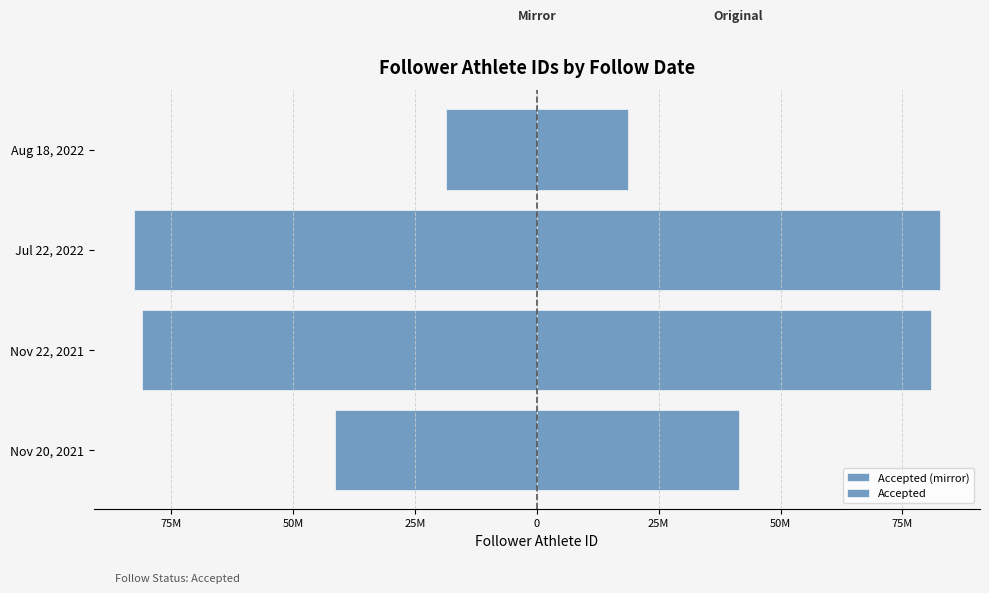

Is the value of Accepted at Jul 22, 2022 greater than the value of Accepted (mirror) at Nov 22, 2021?

Yes